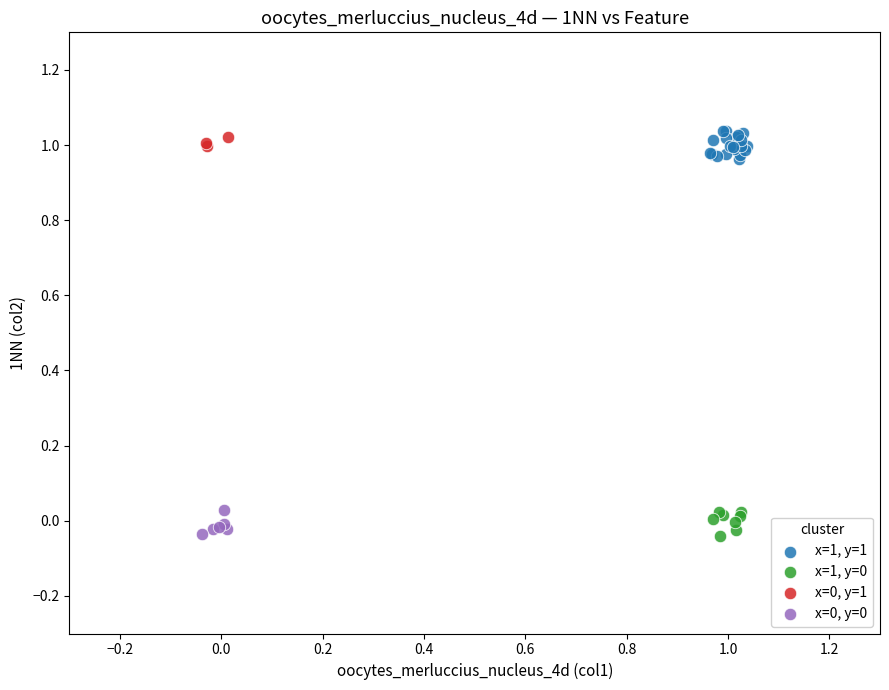

Which series contains the highest Y value?

x=1, y=1